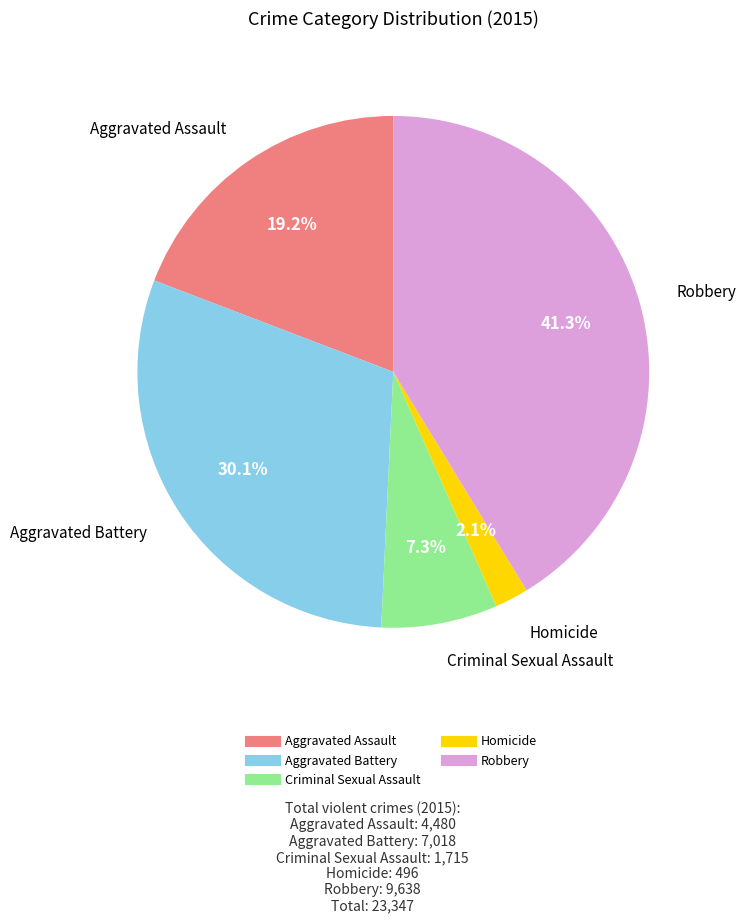

What portion of the pie excludes Aggravated Battery?

69.9%